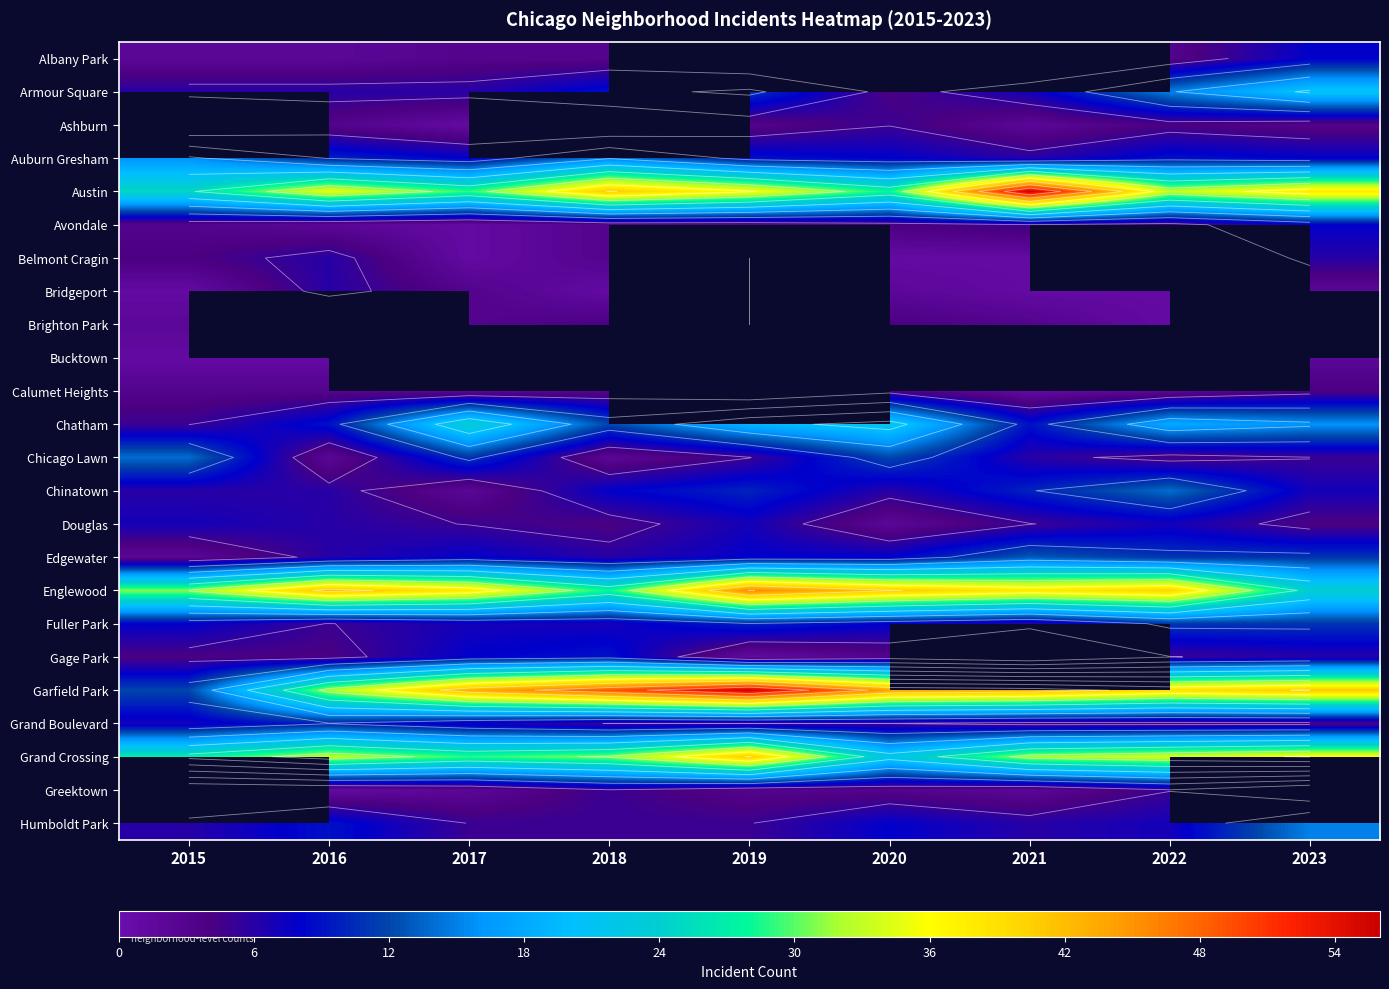

What is the average value of the Englewood series?

36.4